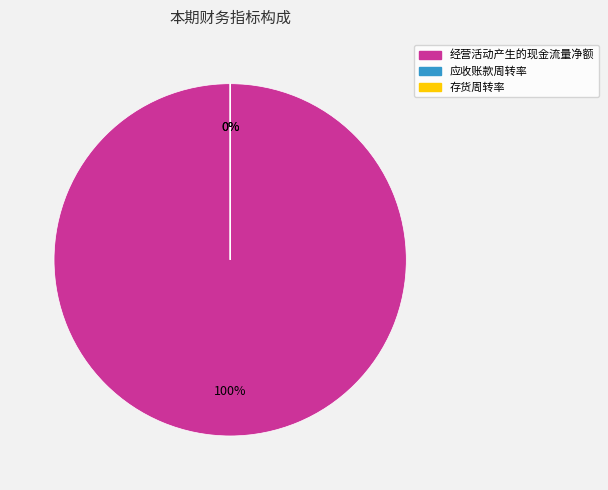

Is it true that 经营活动产生的现金流量净额 is 100% of the pie?

True